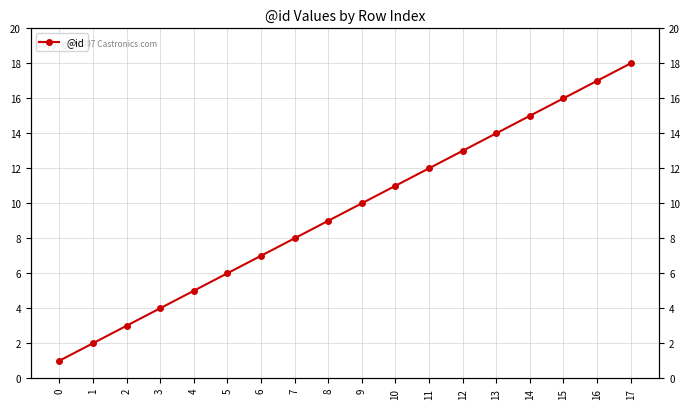

True or false: there are more than 1 points higher than both neighbors.

False